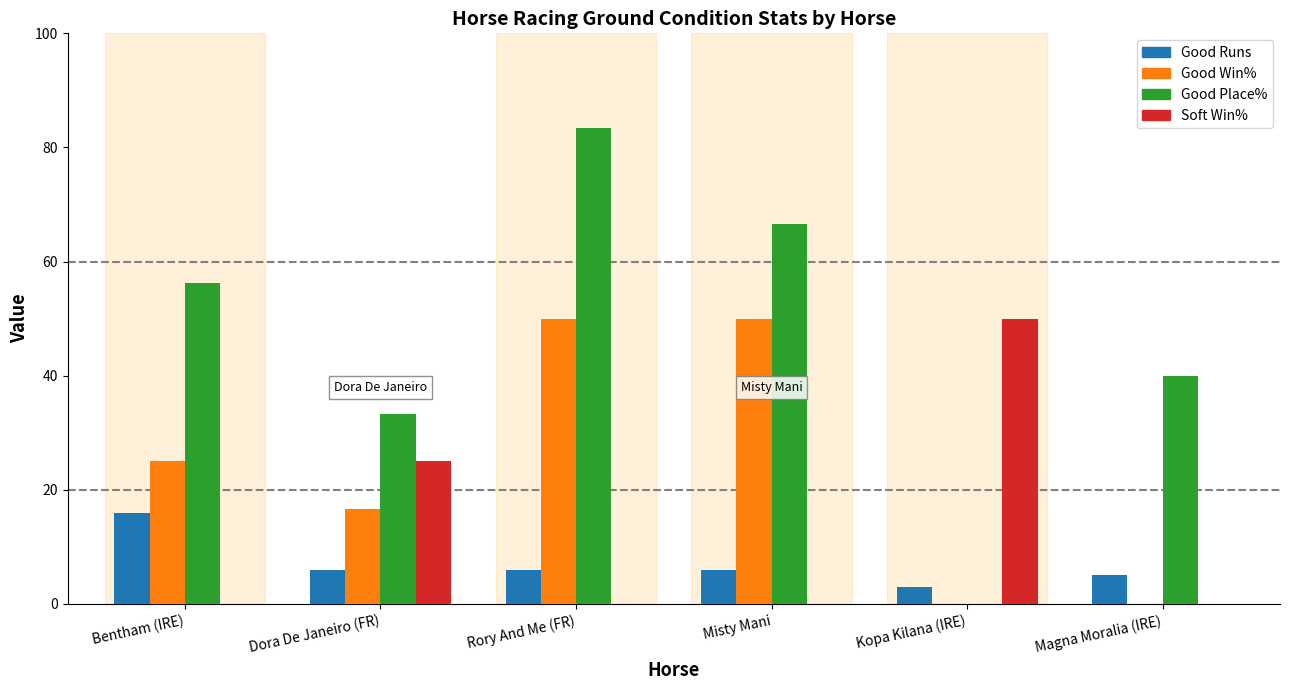

What is the sum of all Soft Win% values?

75.0